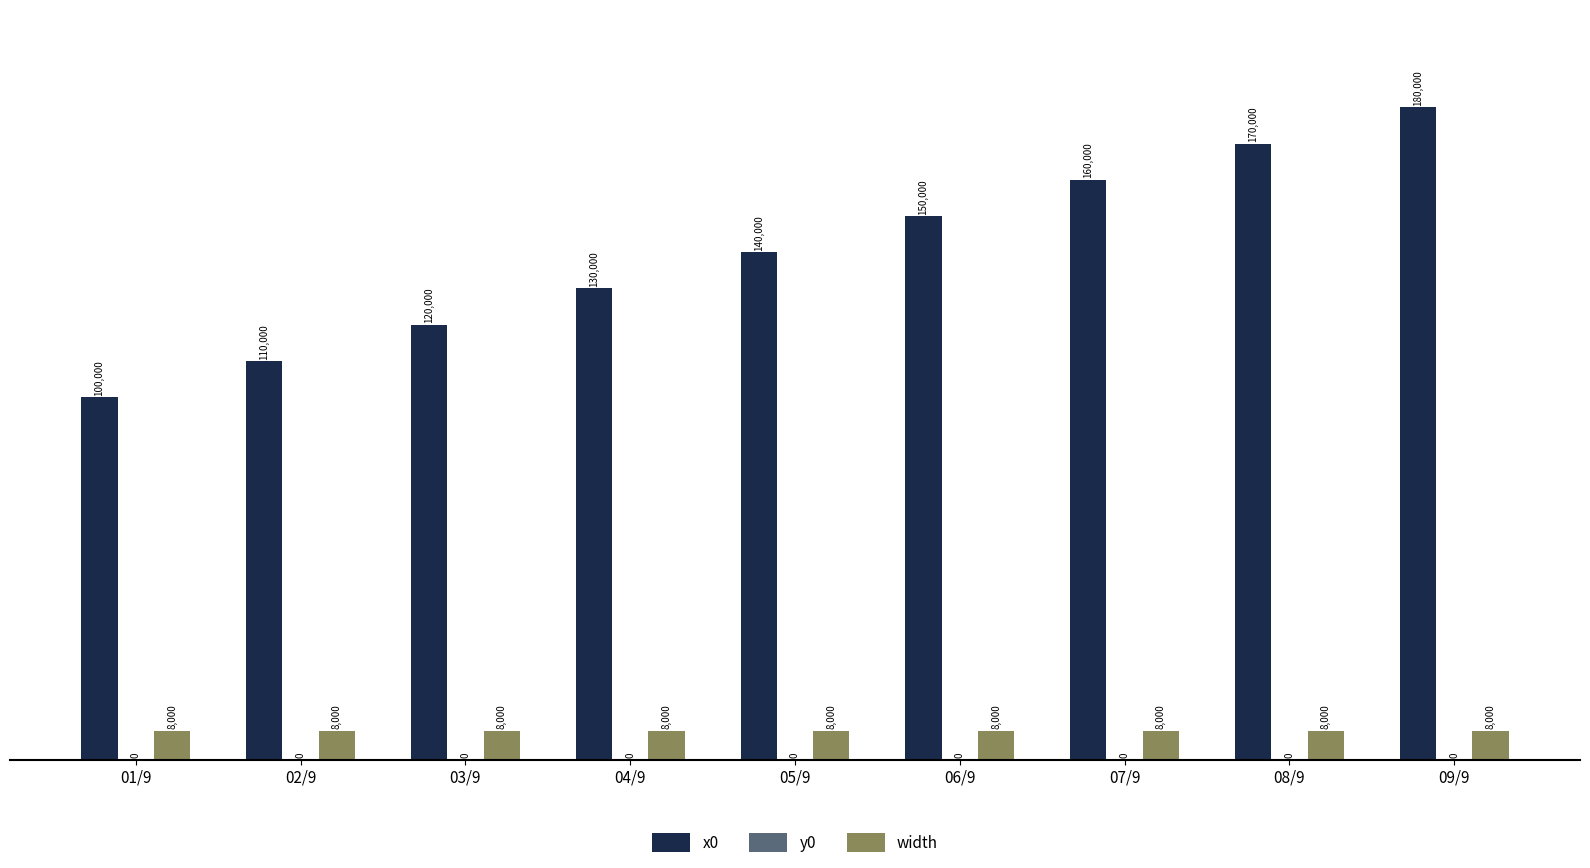

The width series shows 8000 at 06/9. True or false?

True